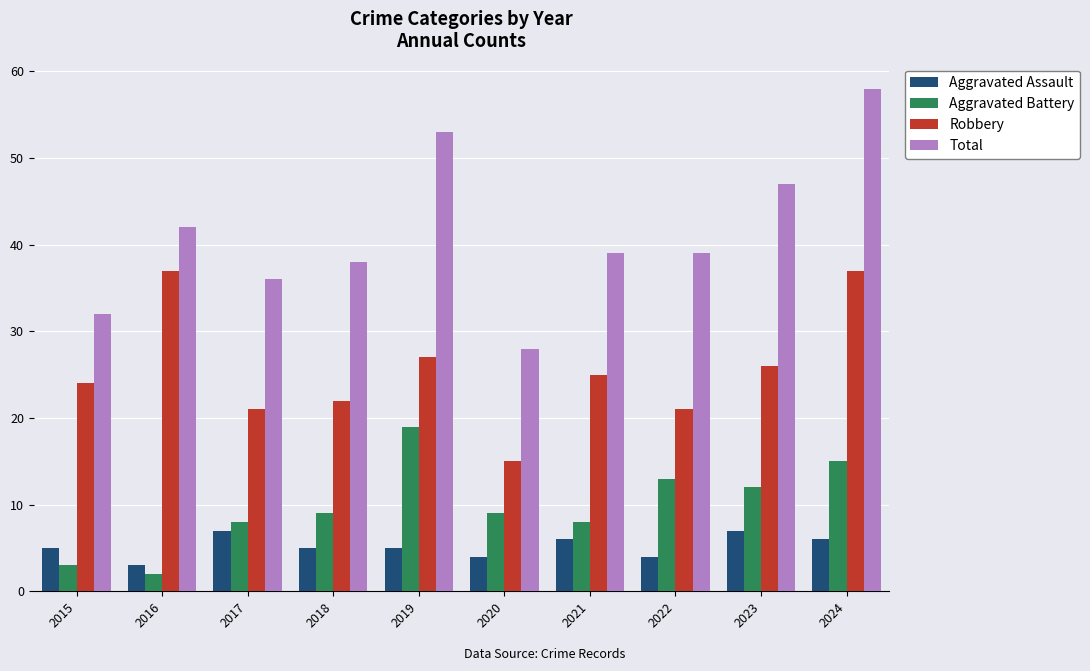

What is the minimum value for Robbery?

15